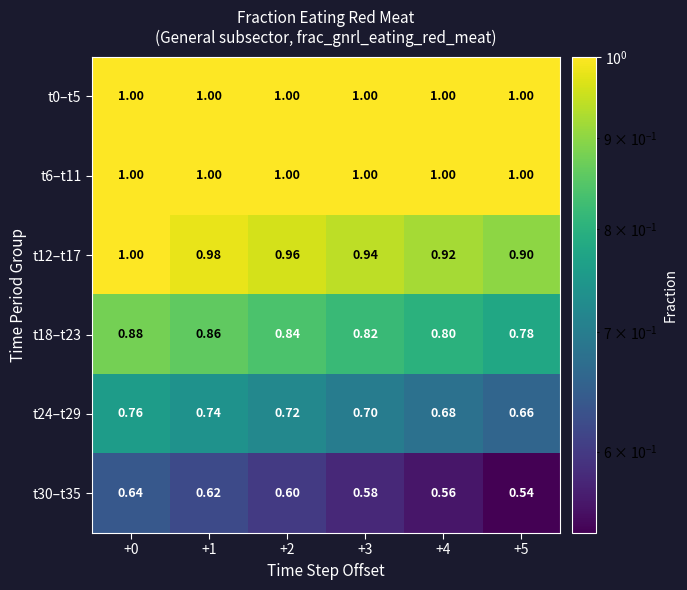

What is the maximum value shown in the chart?

1.0